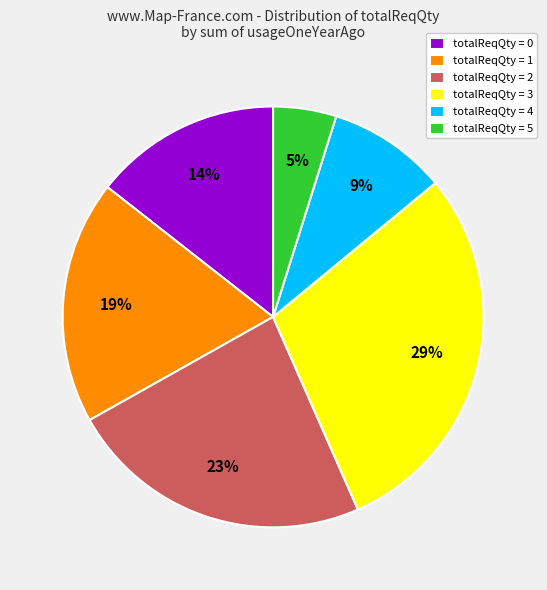

What is the largest slice in the pie chart?

totalReqQty = 3